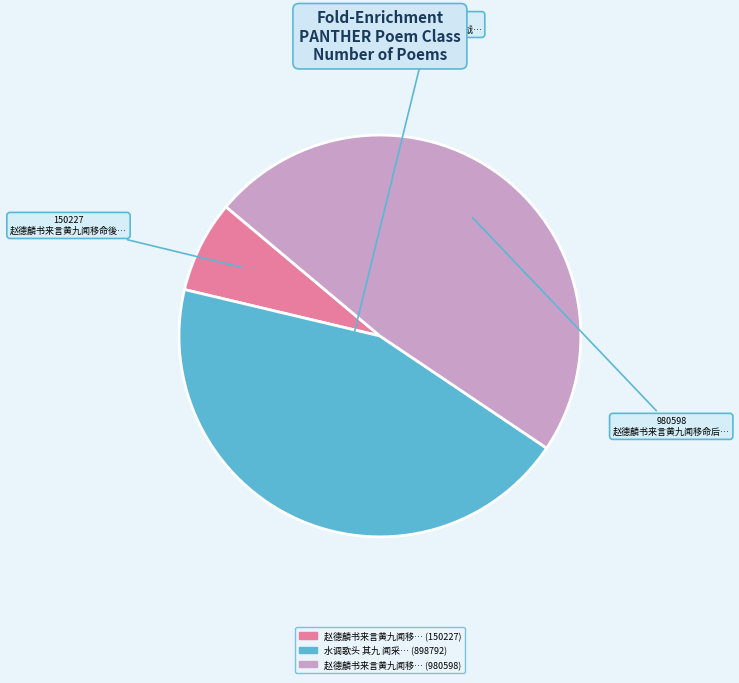

Is there any slice that represents more than half of the pie?

No